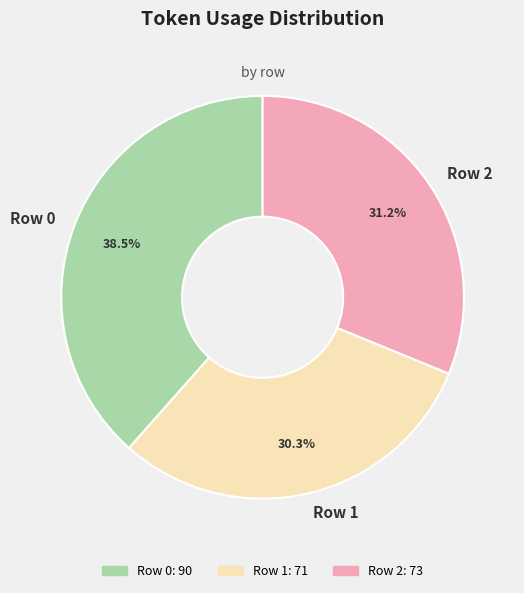

Is Row 2 the majority of the pie?

No